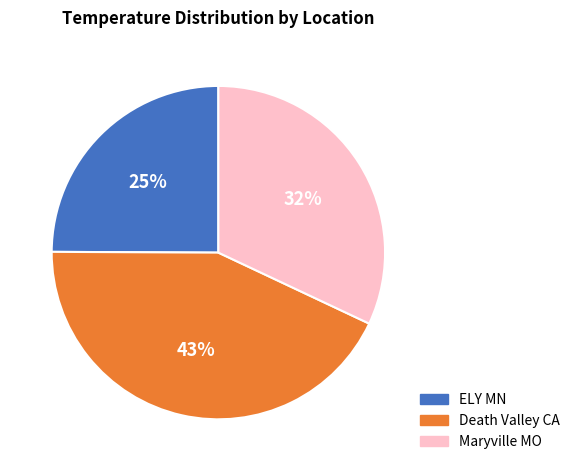

Does Death Valley CA account for over 50% of the chart?

No